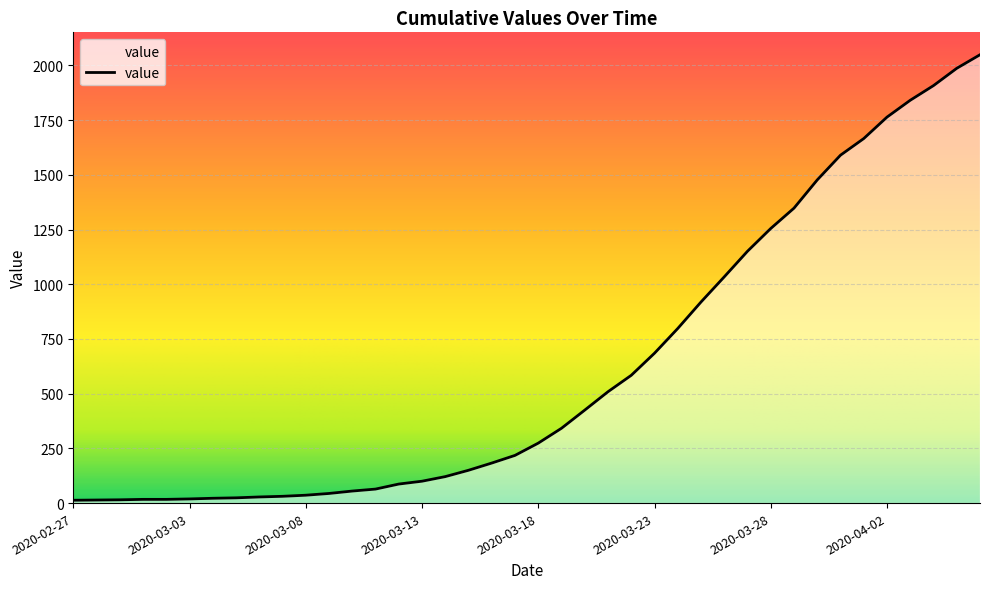

What is the greatest value displayed?

2049